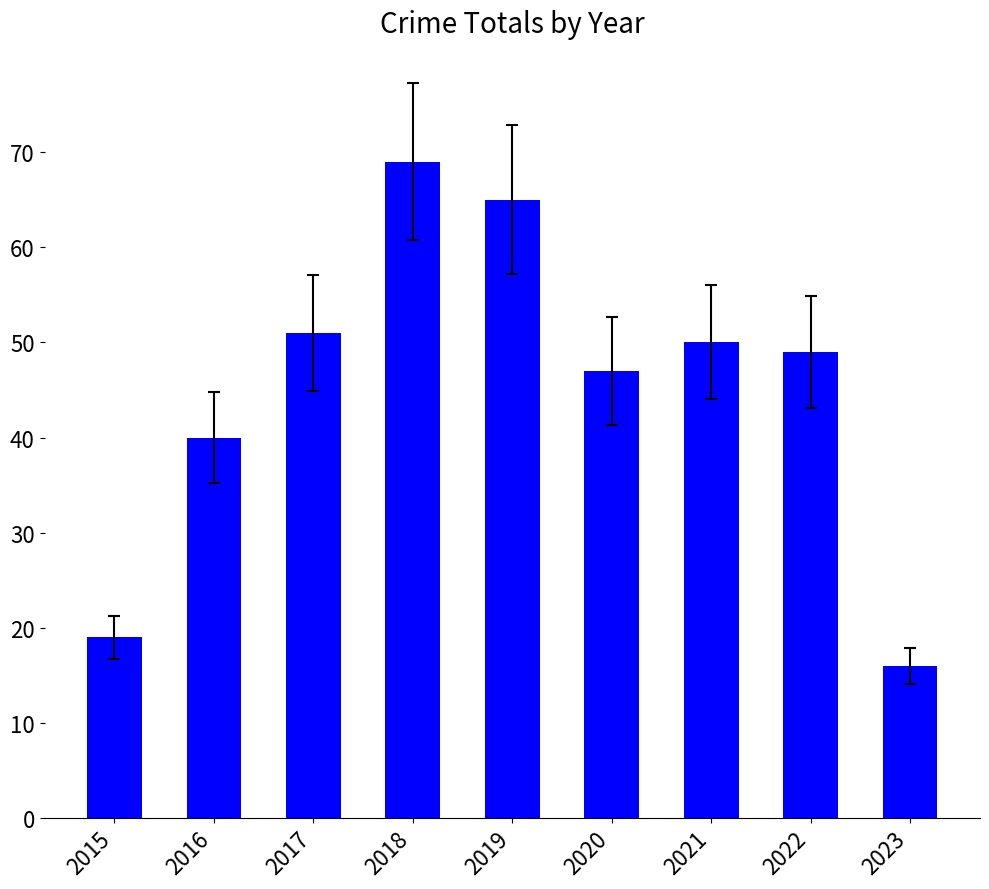

What is the greatest value displayed?

69